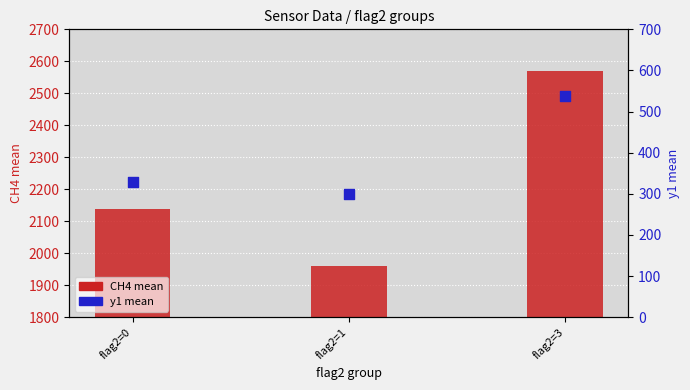

Which series reaches the minimum Y coordinate?

y1 mean